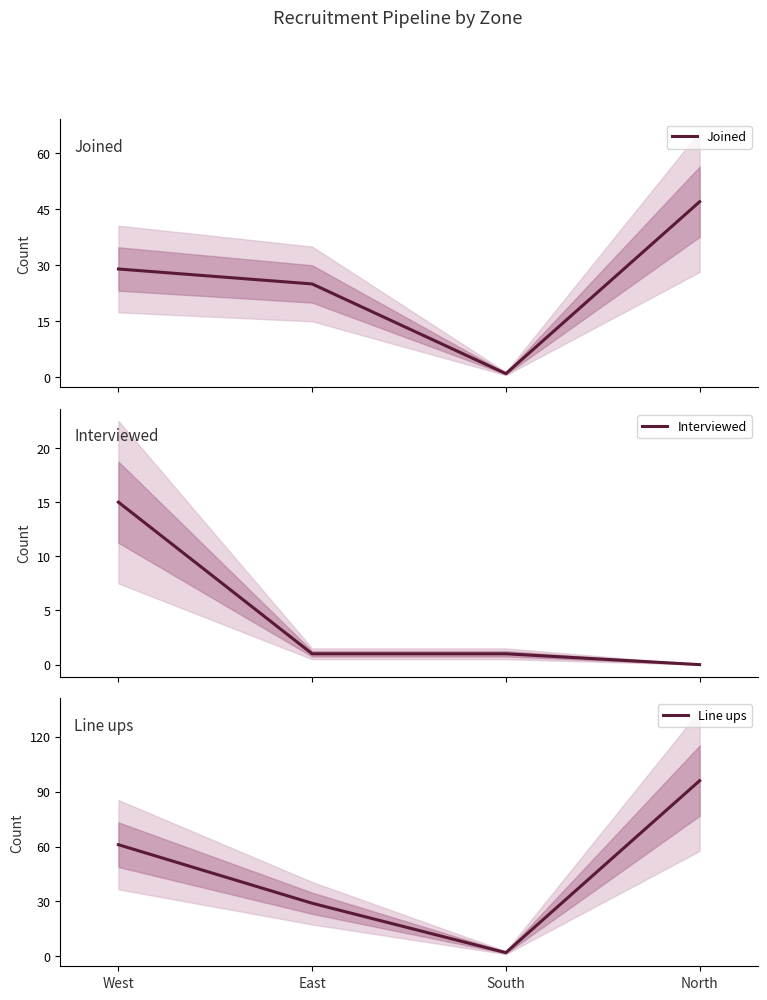

What is the sum of the Joined values at West and South?

30